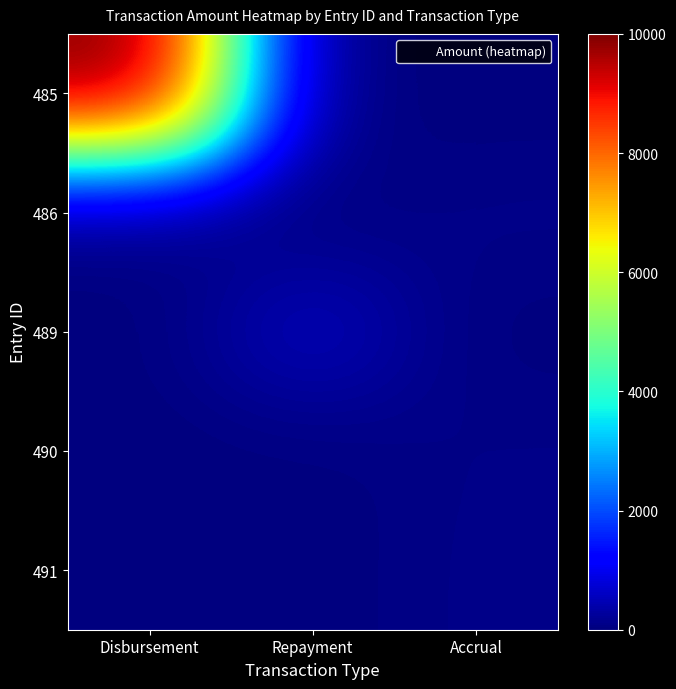

Which label corresponds to the smallest value in the chart?

Repayment